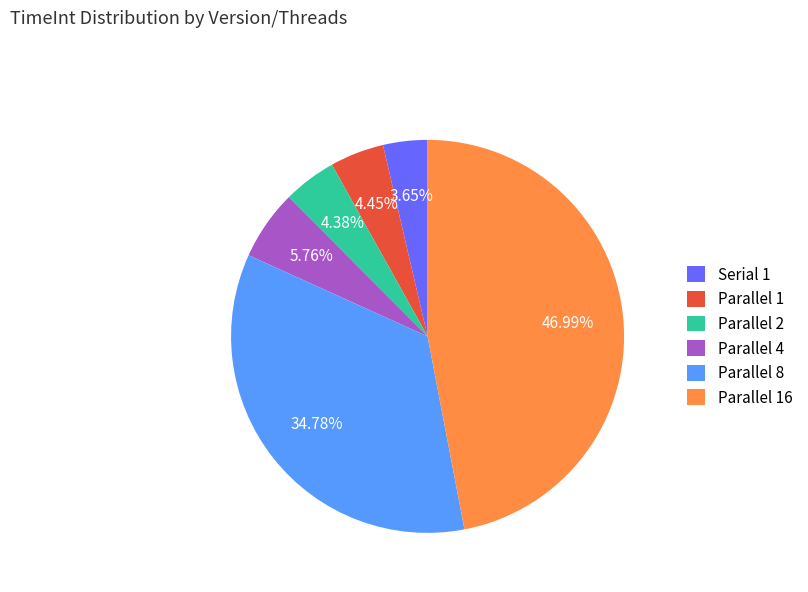

What is the largest slice in the pie chart?

Parallel 16